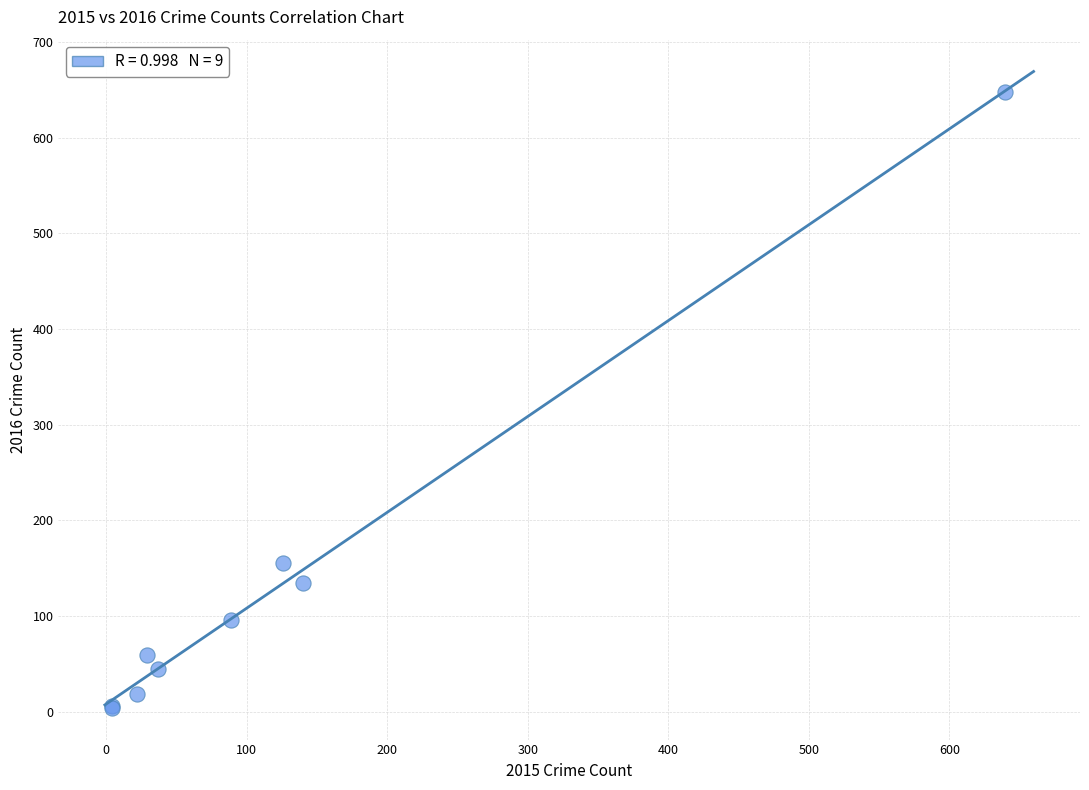

What Y value in the scatter plot is closest to 326?

155